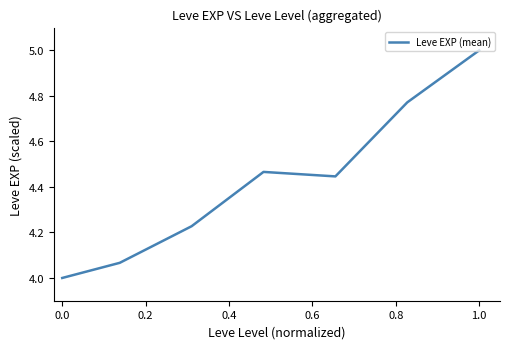

What is the maximum value shown in the chart?

5.0